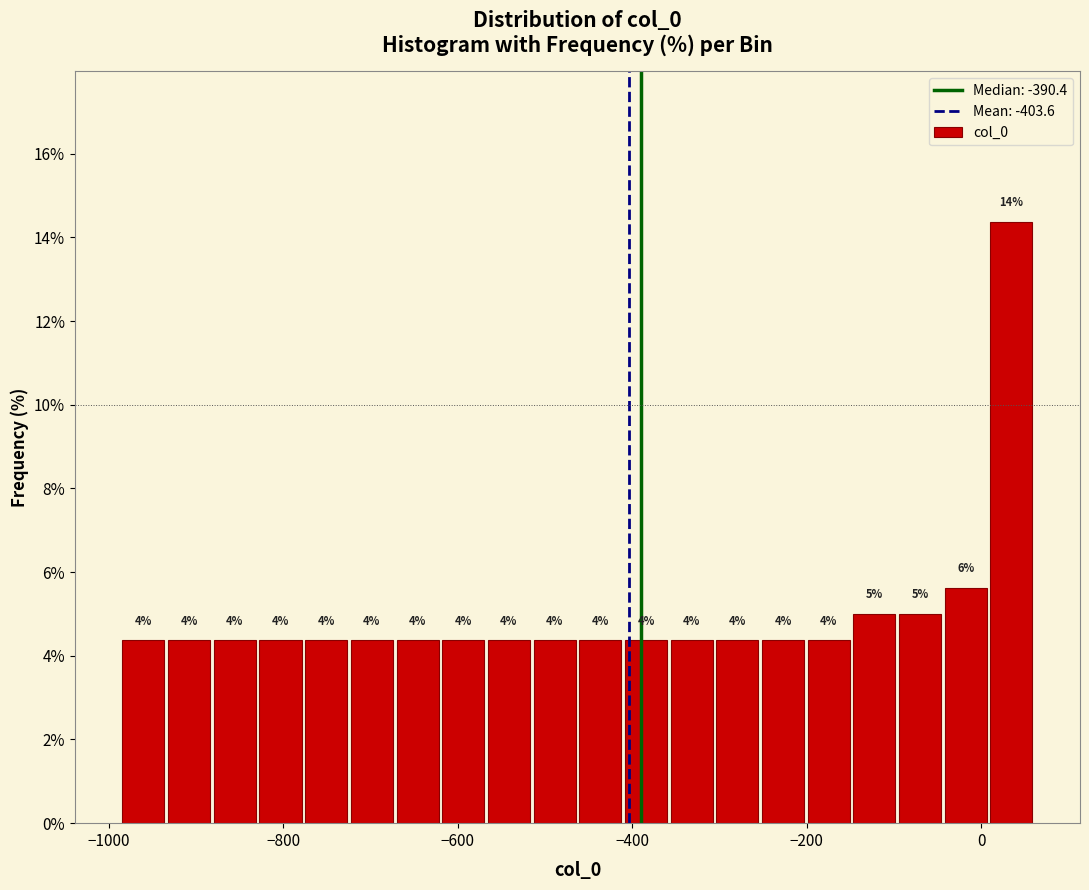

Around what value on the x-axis is the tallest bar? Give the approximate position of its centre, as read against the axis.

40